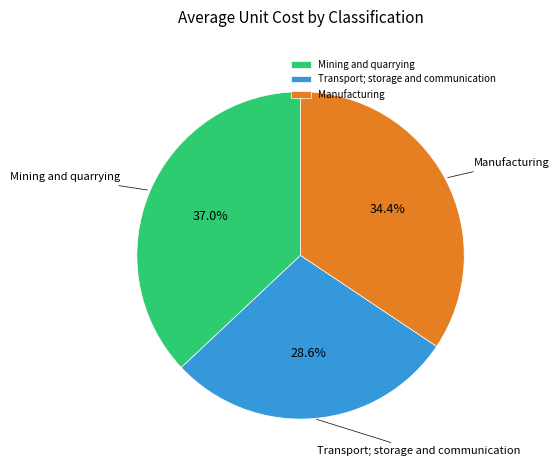

To the nearest percent, what is the combined percentage of Transport; storage and communication and Manufacturing?

63%